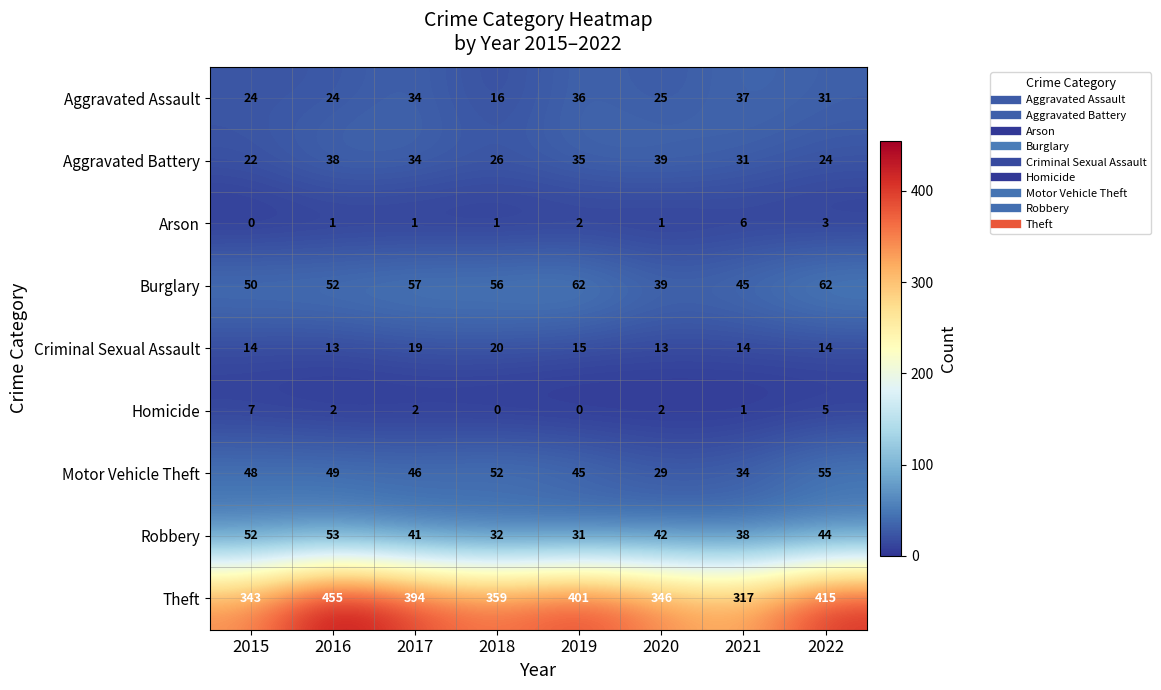

List the series in order of their peak value, lowest first.

Arson, Homicide, Criminal Sexual Assault, Aggravated Assault, Aggravated Battery, Robbery, Motor Vehicle Theft, Burglary, Theft